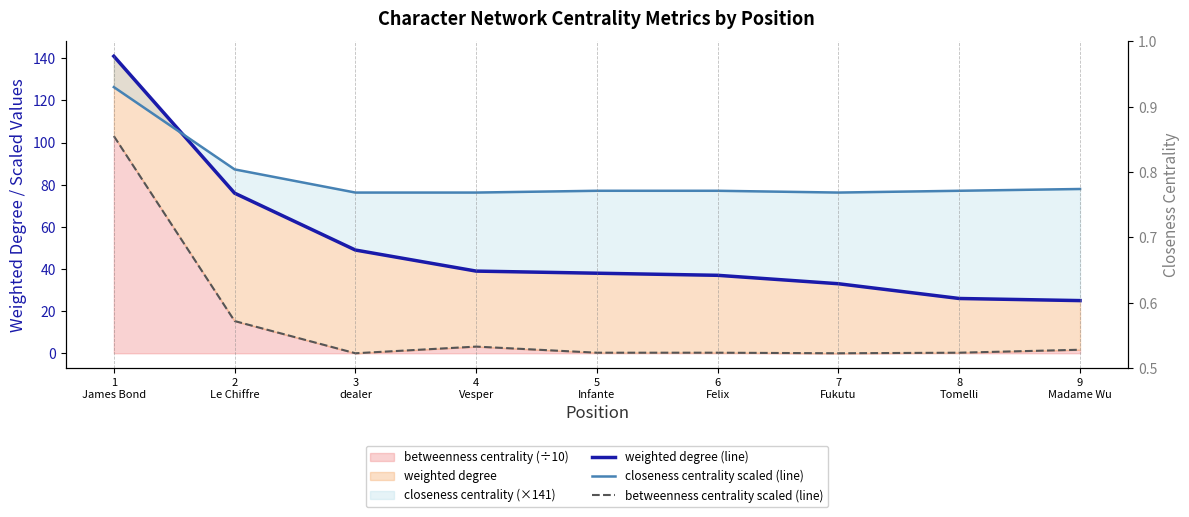

Rank the categories by weighted degree (line) value from highest to lowest.

1
James Bond, 2
Le Chiffre, 3
dealer, 4
Vesper, 5
Infante, 6
Felix, 7
Fukutu, 8
Tomelli, 9
Madame Wu